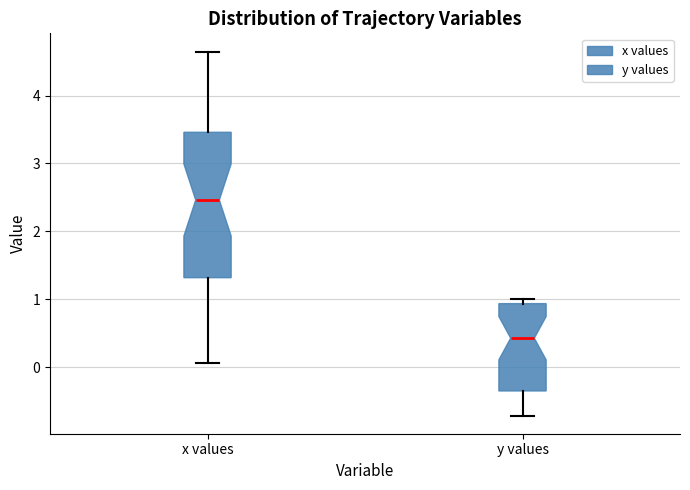

Where does the lower whisker of the box for y values end on the y-axis? The values are not printed on the chart, so give them approximately, as read against the axis.

-0.7